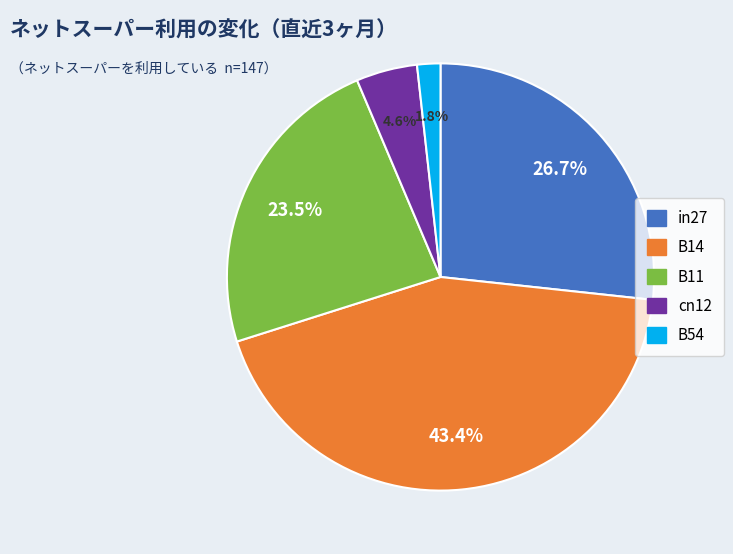

Rank the categories by value from lowest to highest.

B54, cn12, B11, in27, B14